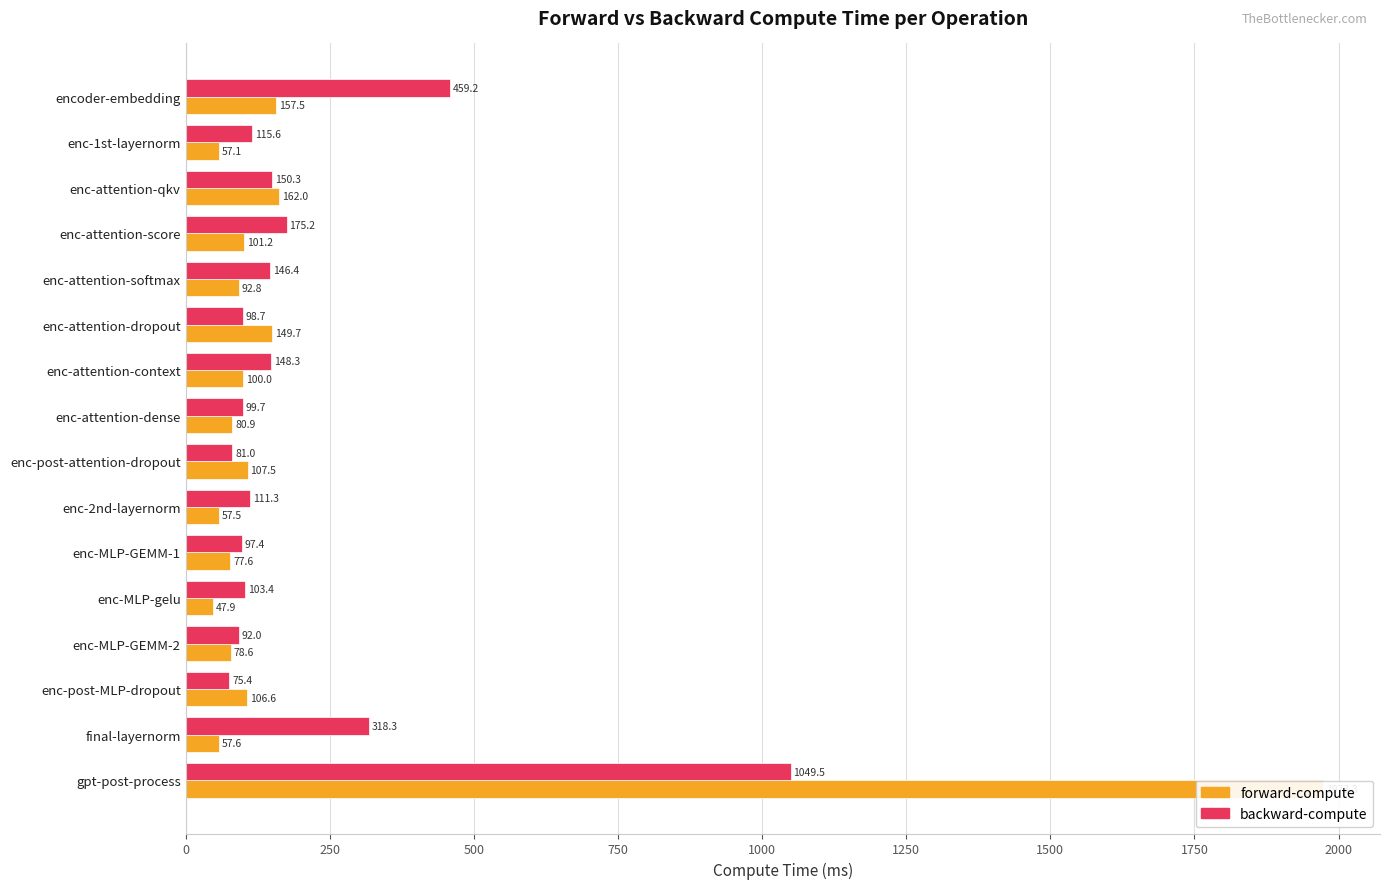

What is the difference between the maximum and second lowest values in the forward-compute series?

1916.2